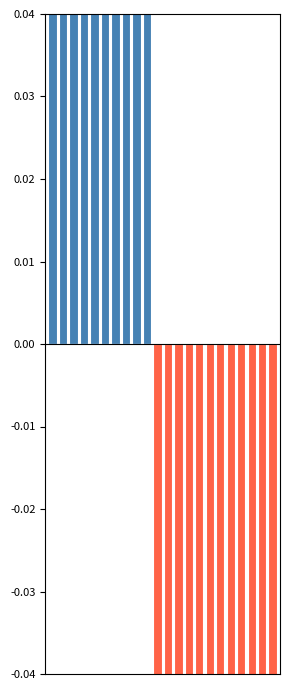

How many negative values does the Below average series have?

12